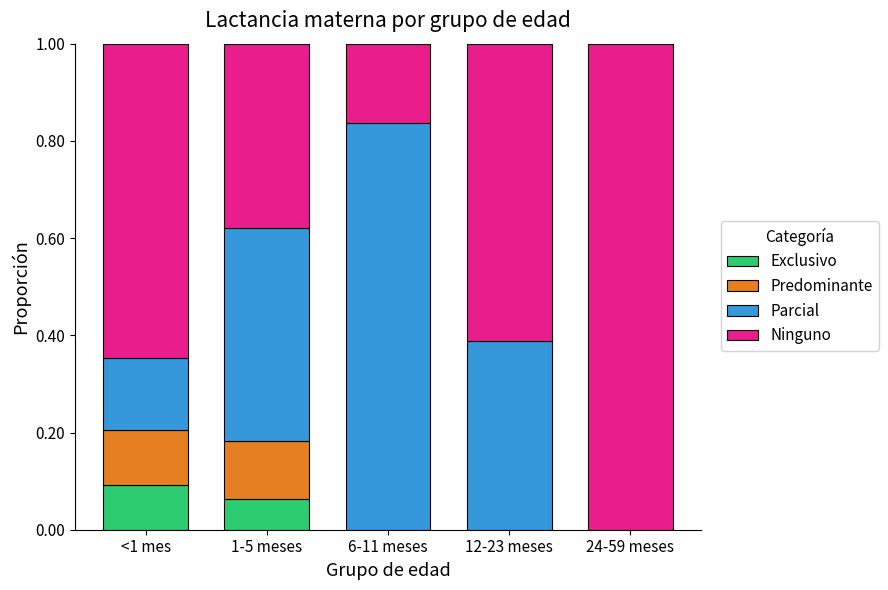

True or false: Exclusivo has a value of 0.1 at 1-5 meses.

True